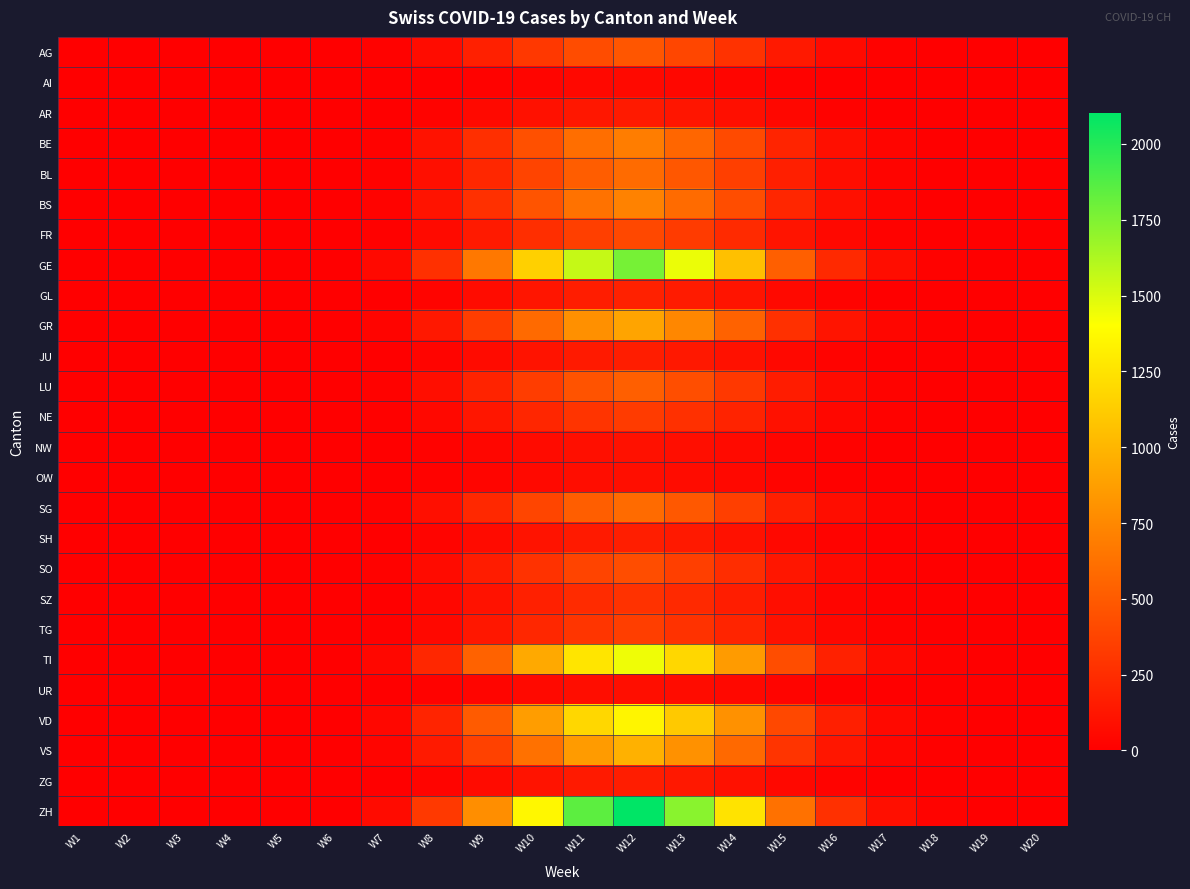

Reading left to right, extract all data points from this chart.

AG: W1=0	W2=0	W3=0	W4=0	W5=0	W6=0	W7=14	W8=73	W9=182	W10=310	W11=420	W12=480	W13=390	W14=280	W15=140	W16=60	W17=20	W18=5	W19=1	W20=0
AI: W1=0	W2=0	W3=0	W4=0	W5=0	W6=0	W7=2	W8=8	W9=20	W10=35	W11=48	W12=55	W13=45	W14=32	W15=16	W16=7	W17=2	W18=1	W19=0	W20=0
AR: W1=0	W2=0	W3=0	W4=0	W5=0	W6=0	W7=5	W8=22	W9=55	W10=95	W11=130	W12=148	W13=122	W14=88	W15=44	W16=19	W17=6	W18=2	W19=0	W20=0
BE: W1=0	W2=0	W3=0	W4=0	W5=0	W6=0	W7=20	W8=105	W9=260	W10=445	W11=605	W12=690	W13=565	W14=410	W15=205	W16=88	W17=29	W18=7	W19=2	W20=0
BL: W1=0	W2=0	W3=0	W4=0	W5=0	W6=1	W7=18	W8=90	W9=220	W10=380	W11=515	W12=588	W13=483	W14=350	W15=175	W16=75	W17=25	W18=6	W19=1	W20=0
BS: W1=0	W2=0	W3=0	W4=0	W5=0	W6=1	W7=22	W8=110	W9=270	W10=465	W11=632	W12=720	W13=590	W14=428	W15=214	W16=92	W17=30	W18=8	W19=2	W20=0
FR: W1=0	W2=0	W3=0	W4=0	W5=0	W6=0	W7=12	W8=60	W9=150	W10=258	W11=350	W12=400	W13=328	W14=238	W15=119	W16=51	W17=17	W18=4	W19=1	W20=0
GE: W1=0	W2=0	W3=0	W4=0	W5=0	W6=3	W7=55	W8=270	W9=665	W10=1145	W11=1558	W12=1775	W13=1455	W14=1058	W15=529	W16=228	W17=75	W18=19	W19=5	W20=0
GL: W1=0	W2=0	W3=0	W4=0	W5=0	W6=0	W7=6	W8=28	W9=70	W10=120	W11=163	W12=186	W13=153	W14=111	W15=55	W16=24	W17=8	W18=2	W19=0	W20=0
GR: W1=0	W2=0	W3=0	W4=0	W5=0	W6=1	W7=28	W8=138	W9=340	W10=585	W11=796	W12=907	W13=744	W14=540	W15=270	W16=116	W17=38	W18=10	W19=2	W20=0
JU: W1=0	W2=0	W3=0	W4=0	W5=0	W6=0	W7=5	W8=25	W9=62	W10=108	W11=146	W12=167	W13=137	W14=99	W15=50	W16=22	W17=7	W18=2	W19=0	W20=0
LU: W1=0	W2=0	W3=0	W4=0	W5=0	W6=0	W7=16	W8=80	W9=198	W10=340	W11=462	W12=527	W13=432	W14=314	W15=157	W16=68	W17=22	W18=6	W19=1	W20=0
NE: W1=0	W2=0	W3=0	W4=0	W5=0	W6=0	W7=10	W8=50	W9=124	W10=213	W11=290	W12=330	W13=271	W14=196	W15=98	W16=42	W17=14	W18=4	W19=1	W20=0
NW: W1=0	W2=0	W3=0	W4=0	W5=0	W6=0	W7=3	W8=15	W9=37	W10=64	W11=87	W12=99	W13=81	W14=59	W15=30	W16=13	W17=4	W18=1	W19=0	W20=0
OW: W1=0	W2=0	W3=0	W4=0	W5=0	W6=0	W7=3	W8=13	W9=32	W10=55	W11=75	W12=85	W13=70	W14=51	W15=25	W16=11	W17=4	W18=1	W19=0	W20=0
SG: W1=0	W2=0	W3=0	W4=0	W5=0	W6=0	W7=18	W8=90	W9=222	W10=382	W11=520	W12=592	W13=486	W14=352	W15=176	W16=76	W17=25	W18=6	W19=1	W20=0
SH: W1=0	W2=0	W3=0	W4=0	W5=0	W6=0	W7=5	W8=26	W9=64	W10=110	W11=150	W12=171	W13=140	W14=102	W15=51	W16=22	W17=7	W18=2	W19=0	W20=0
SO: W1=0	W2=0	W3=0	W4=0	W5=0	W6=0	W7=13	W8=65	W9=160	W10=276	W11=375	W12=427	W13=350	W14=254	W15=127	W16=55	W17=18	W18=5	W19=1	W20=0
SZ: W1=0	W2=0	W3=0	W4=0	W5=0	W6=0	W7=8	W8=42	W9=104	W10=178	W11=242	W12=276	W13=226	W14=164	W15=82	W16=35	W17=12	W18=3	W19=1	W20=0
TG: W1=0	W2=0	W3=0	W4=0	W5=0	W6=0	W7=10	W8=52	W9=128	W10=220	W11=299	W12=341	W13=280	W14=203	W15=101	W16=44	W17=14	W18=4	W19=1	W20=0
TI: W1=0	W2=0	W3=0	W4=0	W5=0	W6=2	W7=45	W8=220	W9=540	W10=930	W11=1265	W12=1442	W13=1183	W14=858	W15=429	W16=185	W17=61	W18=16	W19=4	W20=0
UR: W1=0	W2=0	W3=0	W4=0	W5=0	W6=0	W7=3	W8=13	W9=32	W10=55	W11=75	W12=85	W13=70	W14=51	W15=25	W16=11	W17=4	W18=1	W19=0	W20=0
VD: W1=0	W2=0	W3=0	W4=0	W5=0	W6=2	W7=42	W8=205	W9=505	W10=870	W11=1183	W12=1348	W13=1106	W14=802	W15=401	W16=173	W17=57	W18=15	W19=4	W20=0
VS: W1=0	W2=0	W3=0	W4=0	W5=0	W6=1	W7=30	W8=148	W9=365	W10=628	W11=855	W12=974	W13=799	W14=580	W15=290	W16=125	W17=41	W18=11	W19=3	W20=0
ZG: W1=0	W2=0	W3=0	W4=0	W5=0	W6=0	W7=5	W8=25	W9=62	W10=107	W11=145	W12=166	W13=136	W14=99	W15=49	W16=21	W17=7	W18=2	W19=0	W20=0
ZH: W1=0	W2=0	W3=0	W4=0	W5=0	W6=1	W7=65	W8=320	W9=788	W10=1357	W11=1845	W12=2103	W13=1725	W14=1252	W15=626	W16=270	W17=89	W18=23	W19=6	W20=0